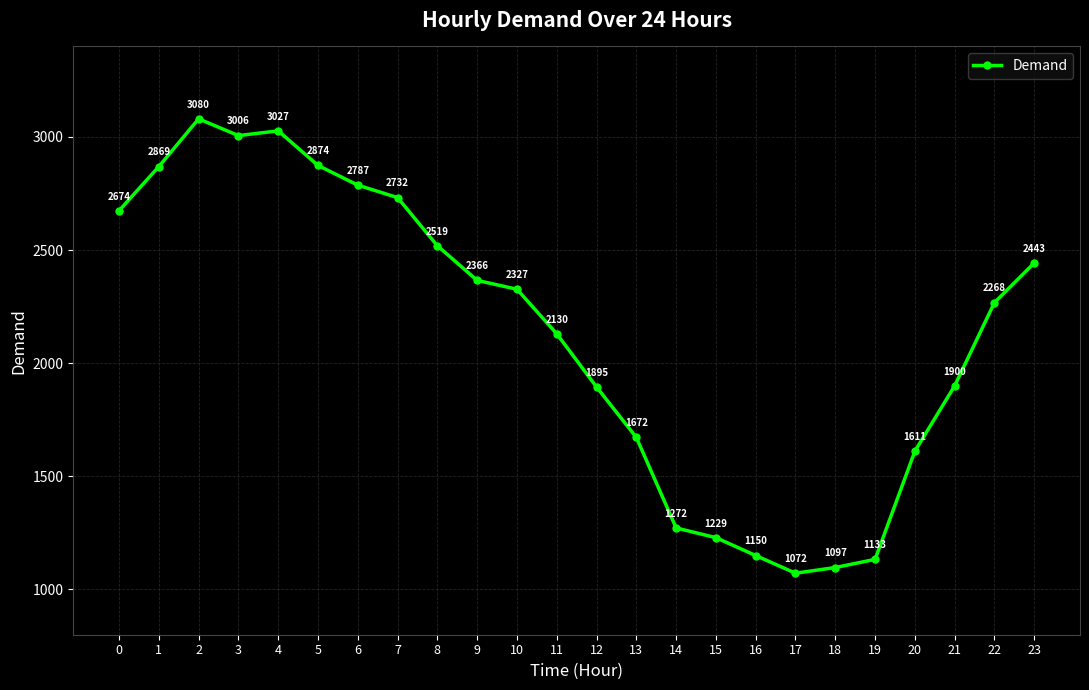

What is the sum of all values?

51133